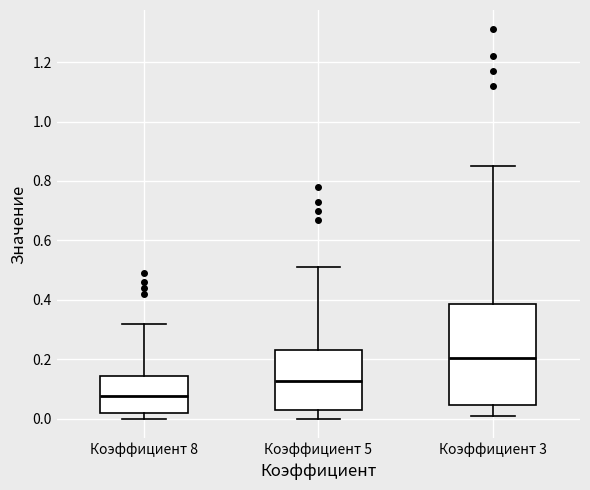

Which box's median line is the highest?

Коэффициент 3